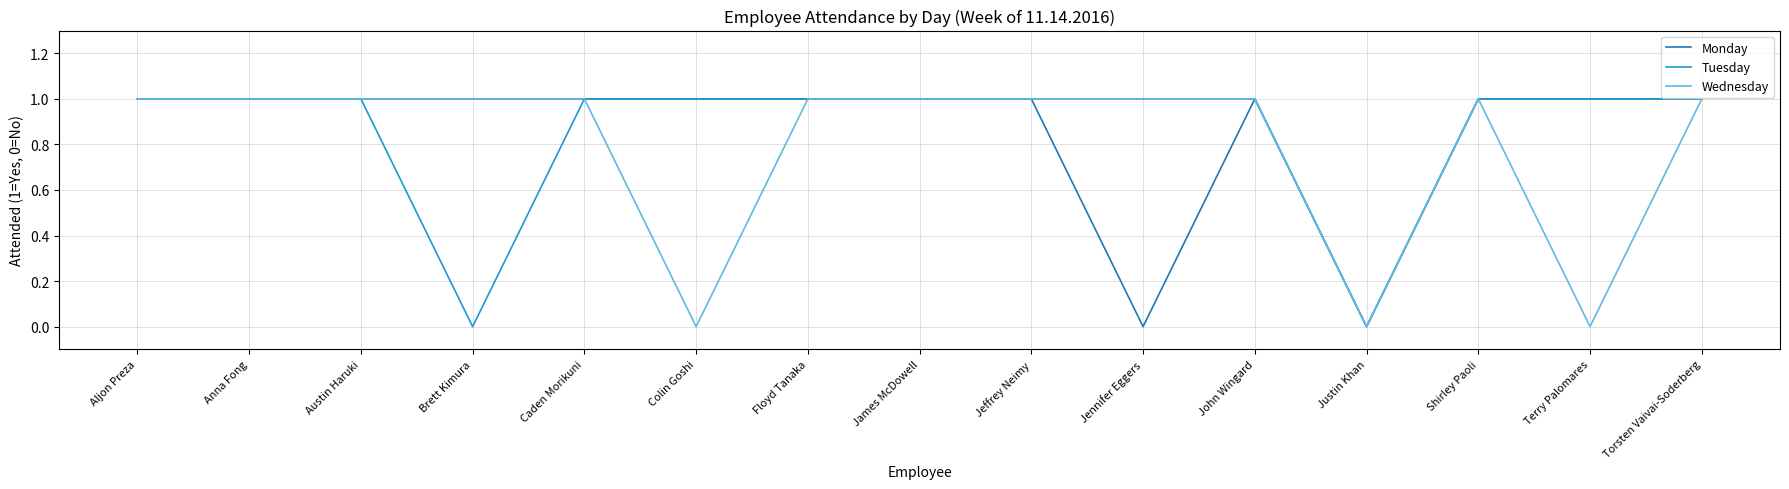

Reading left to right, transcribe all the data shown in this chart.

Monday: 1	1	1	1	1	1	1	1	1	0	1	0	1	1	1
Tuesday: 1	1	1	0	1	1	1	1	1	1	1	0	1	1	1
Wednesday: 1	1	1	1	1	0	1	1	1	1	1	0	1	0	1